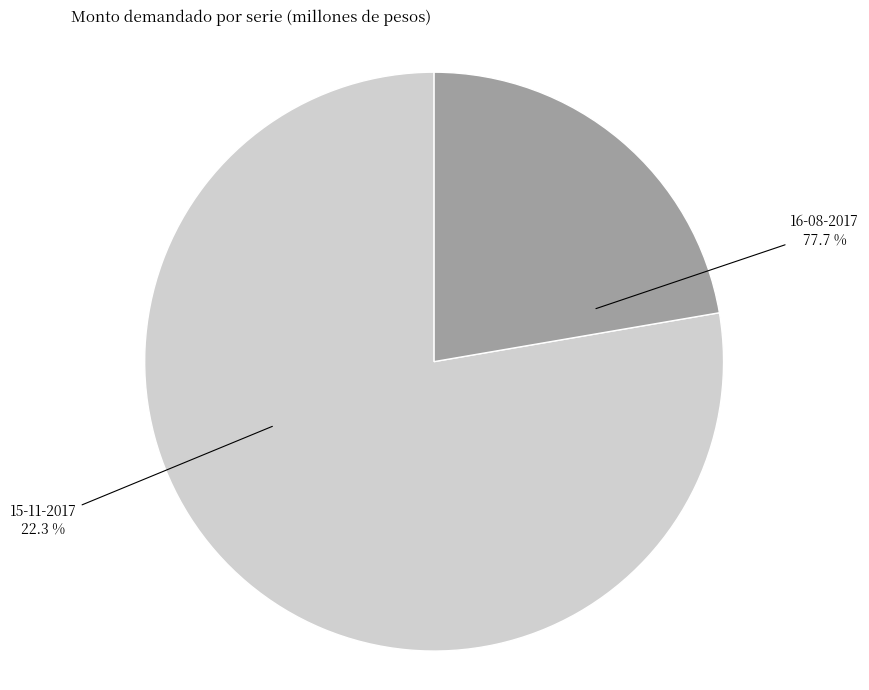

What percentage do 16-08-2017 and 15-11-2017 together represent?

100.0%